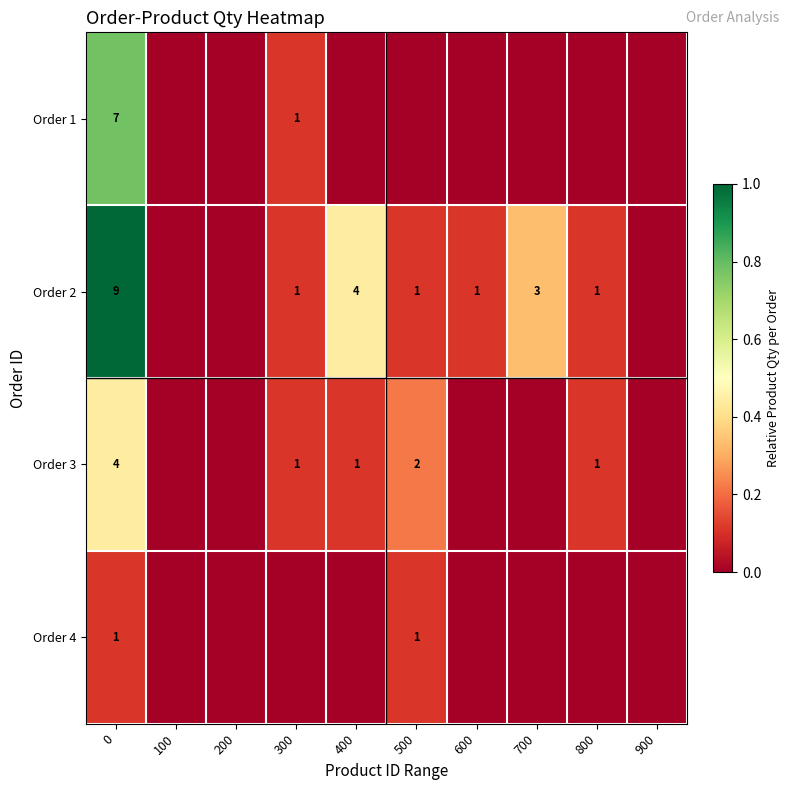

Is it true that Order 3 equals 3 at 500?

False